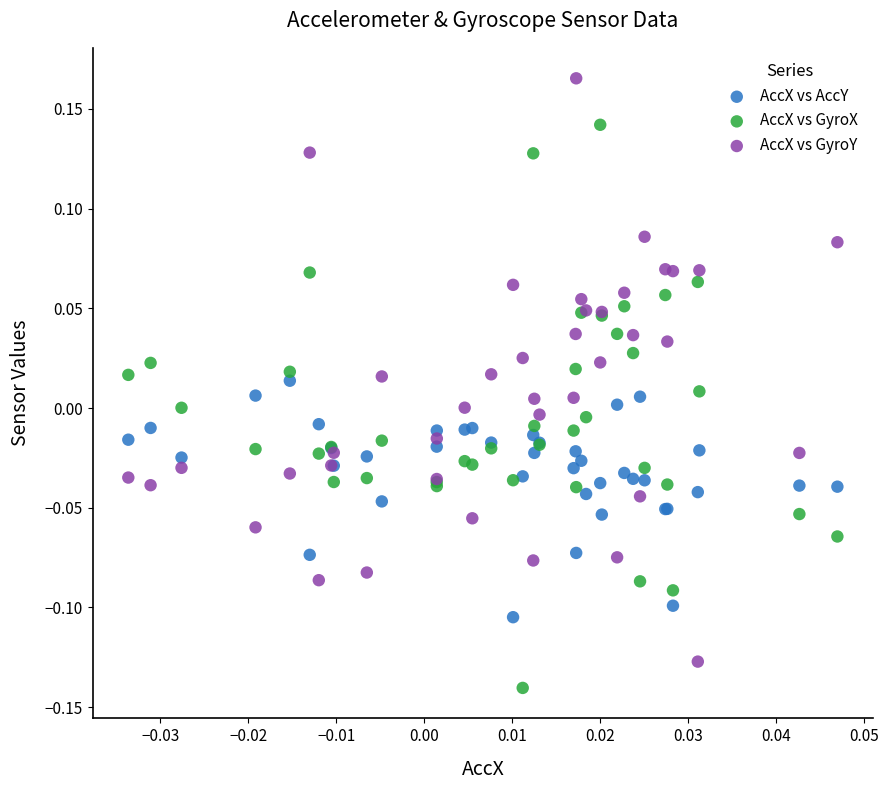

Which series contains the highest Y value?

AccX vs GyroY